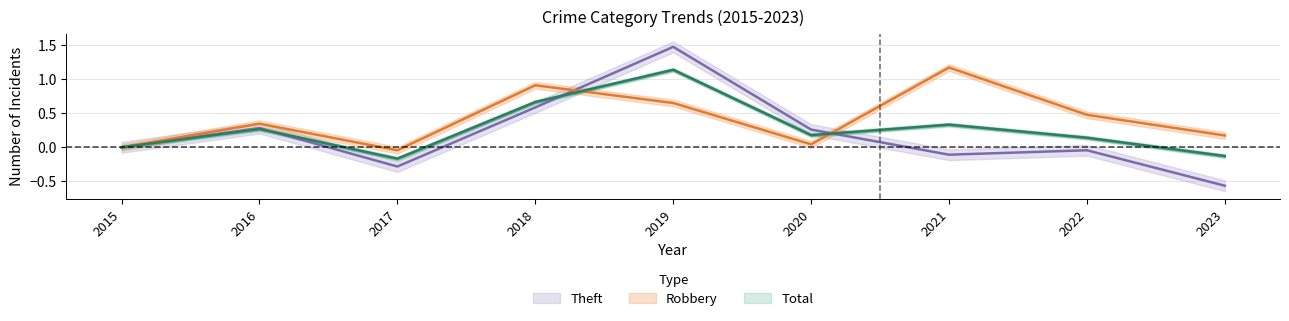

Where does the Robbery series first go above 0?

2016